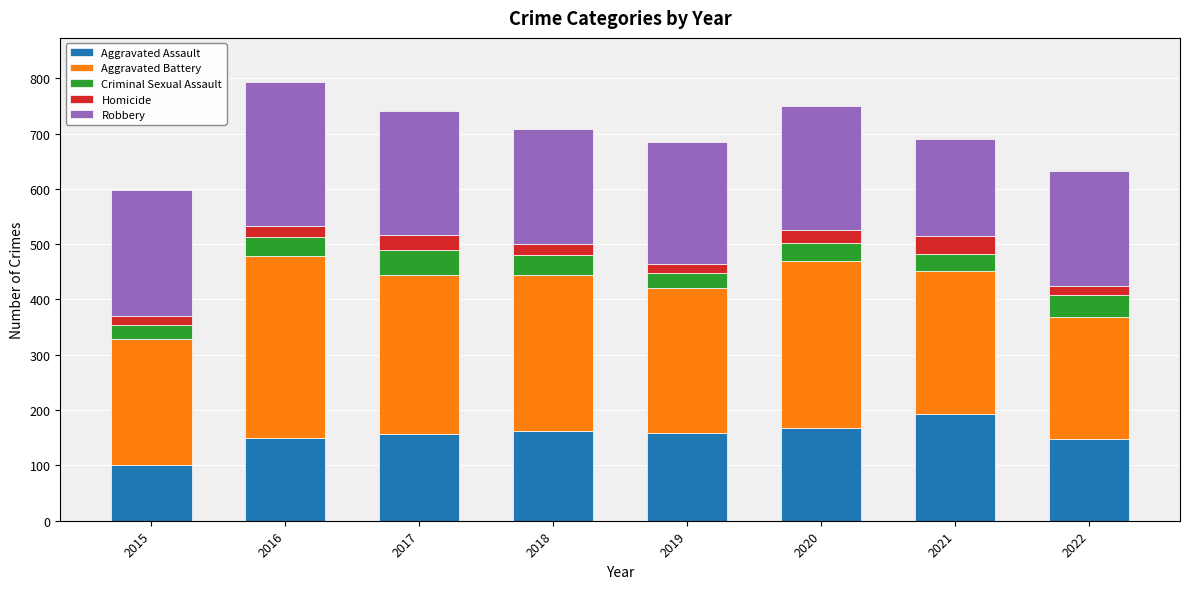

The value of Aggravated Assault at 2015 is 101. True or false?

True